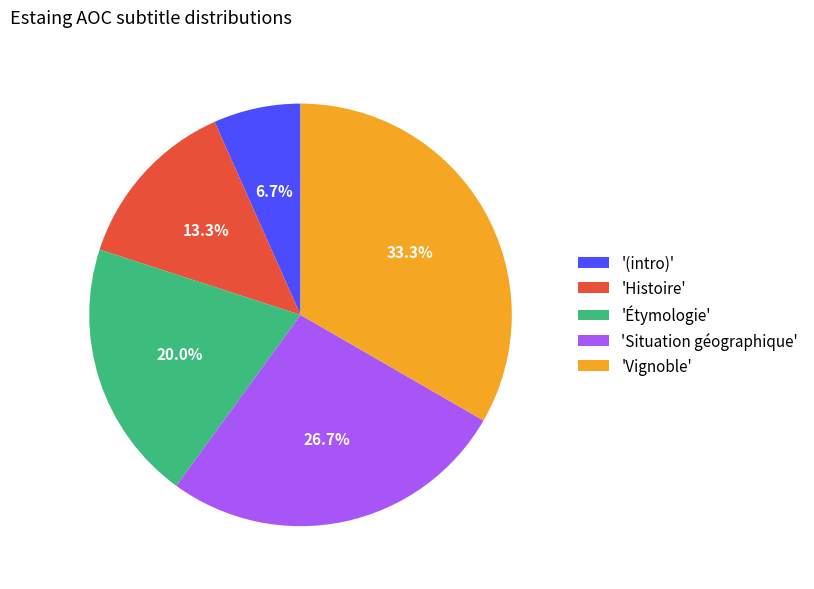

How much of the chart is everything except 'Histoire'?

86.7%